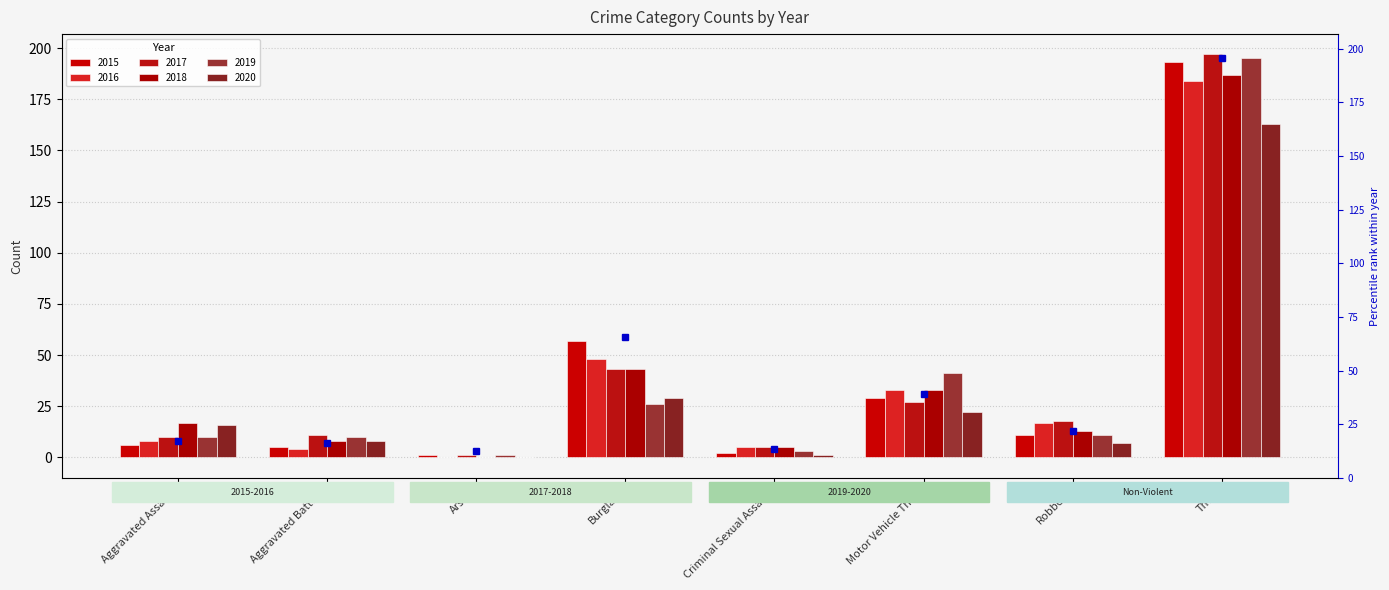

What is the label of the 3rd bar from the right?

Motor Vehicle Theft